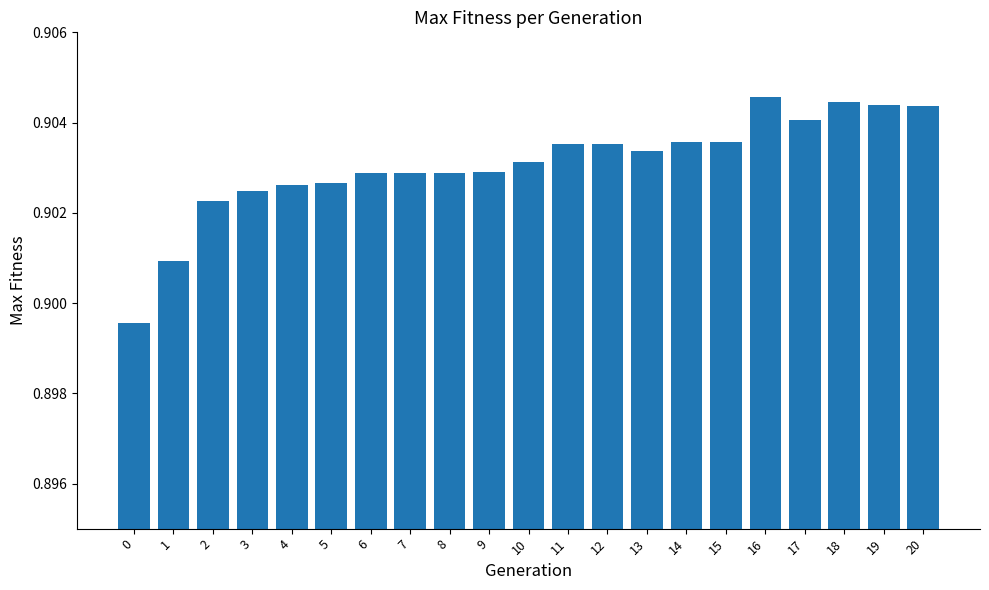

How many bars are there in total?

21